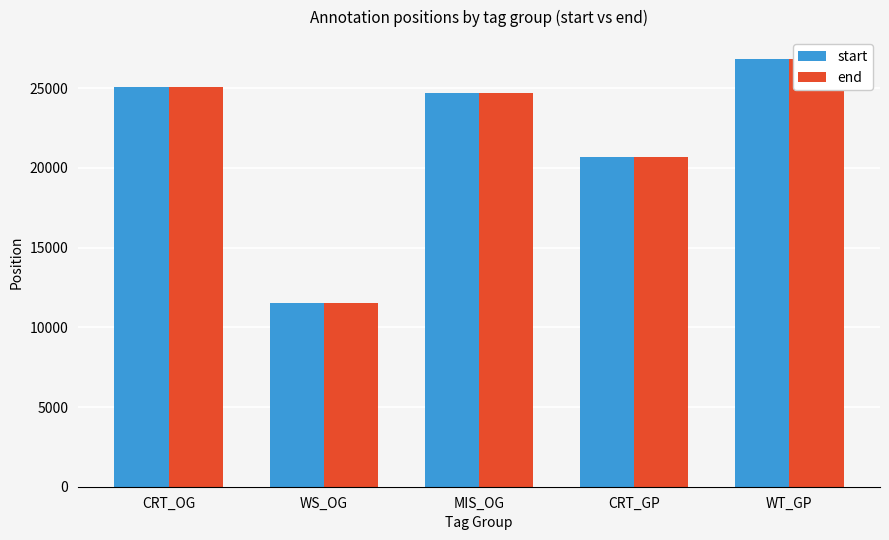

Rank the series at MIS_OG from highest to lowest value.

end, start